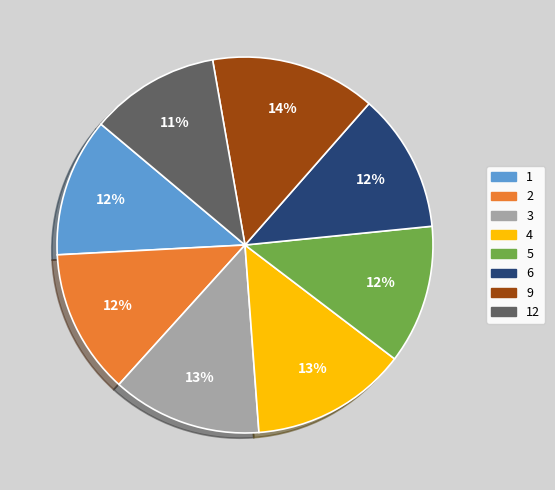

True or false: 5 accounts for 1% of the total.

False